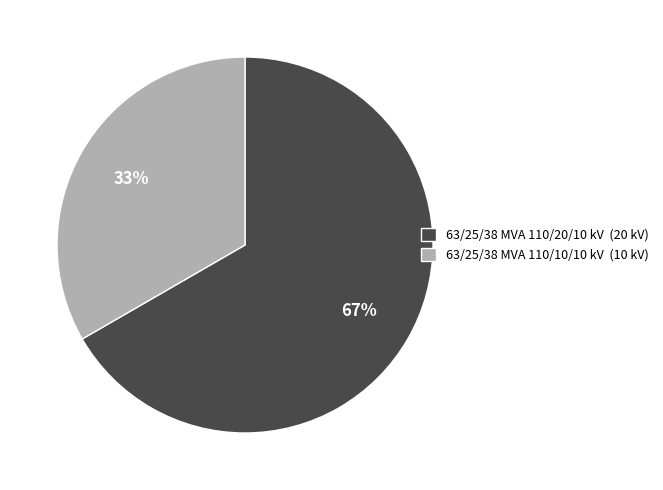

Count the number of slices in the pie.

2